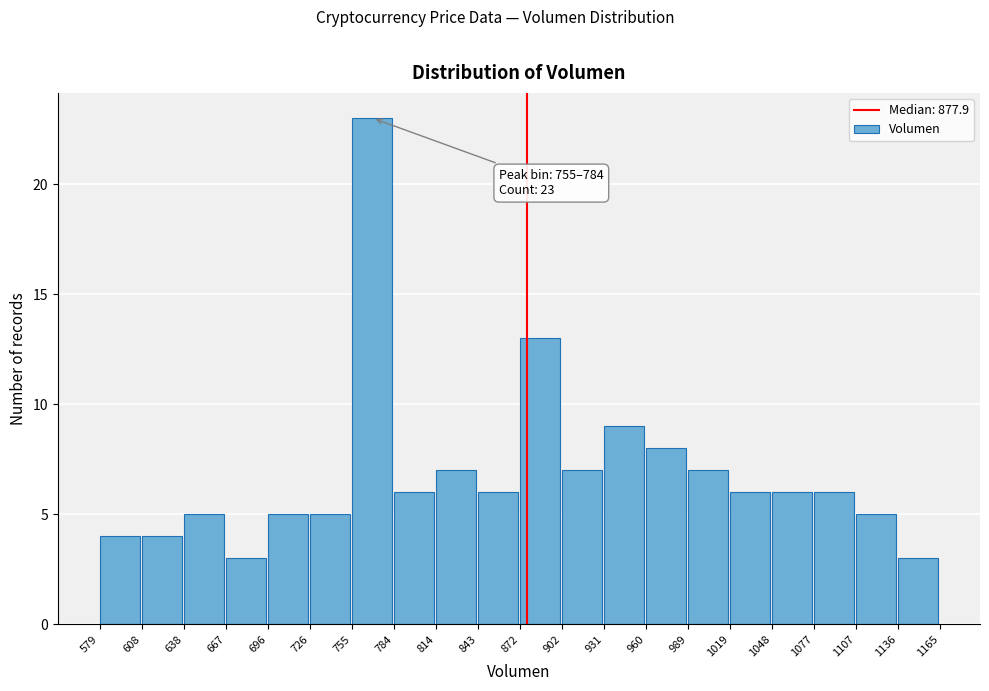

Over which range of the x-axis is the bar tallest?

755 to 784